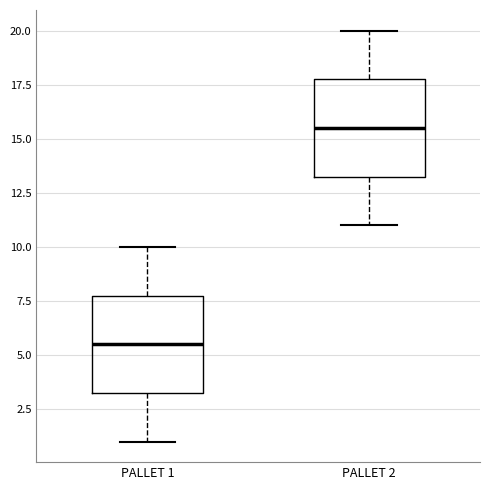

Where does the lower whisker of the box for PALLET 2 end on the y-axis? The values are not printed on the chart, so give them approximately, as read against the axis.

11.0